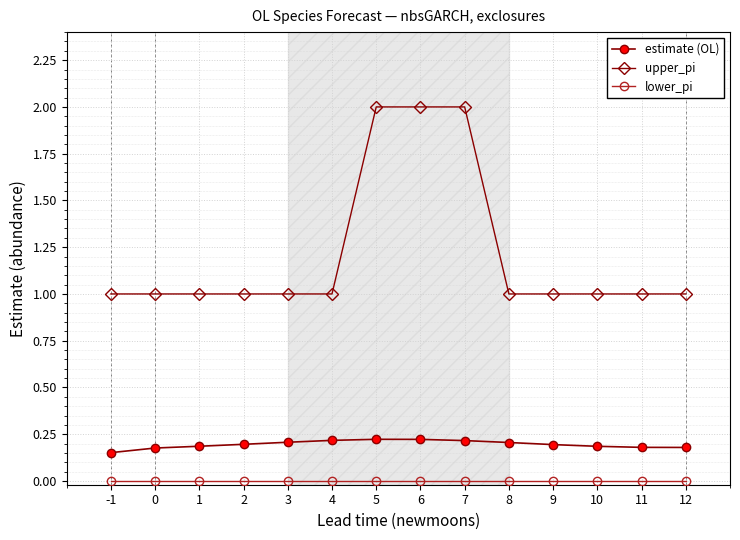

What is the difference between the maximum and minimum values in the upper_pi series?

1.0